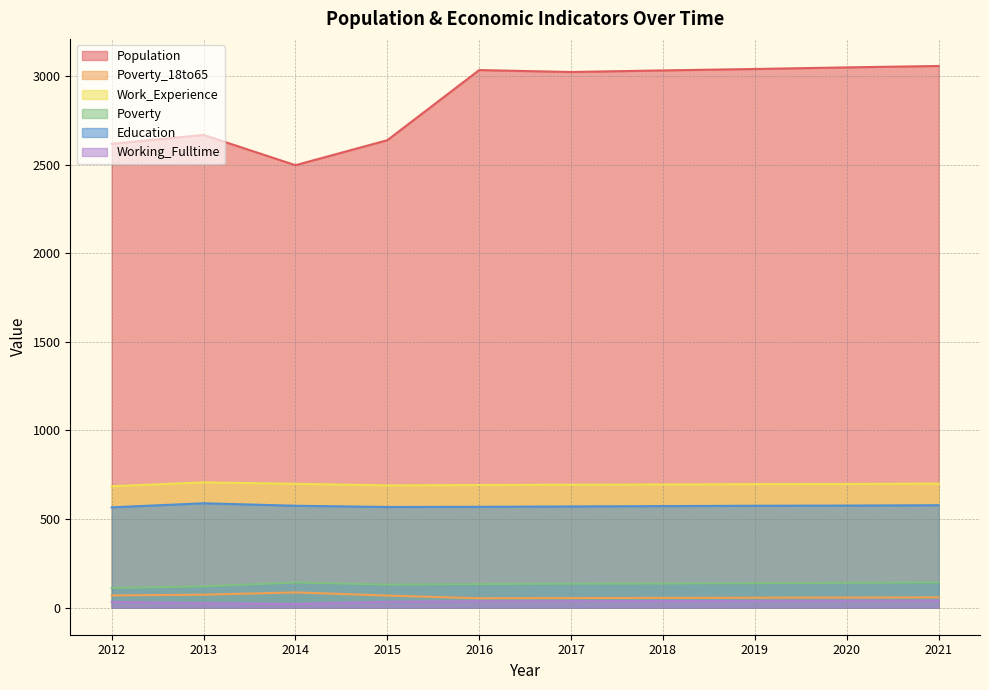

What is the value of the Population point at the 9th from the left?

3049